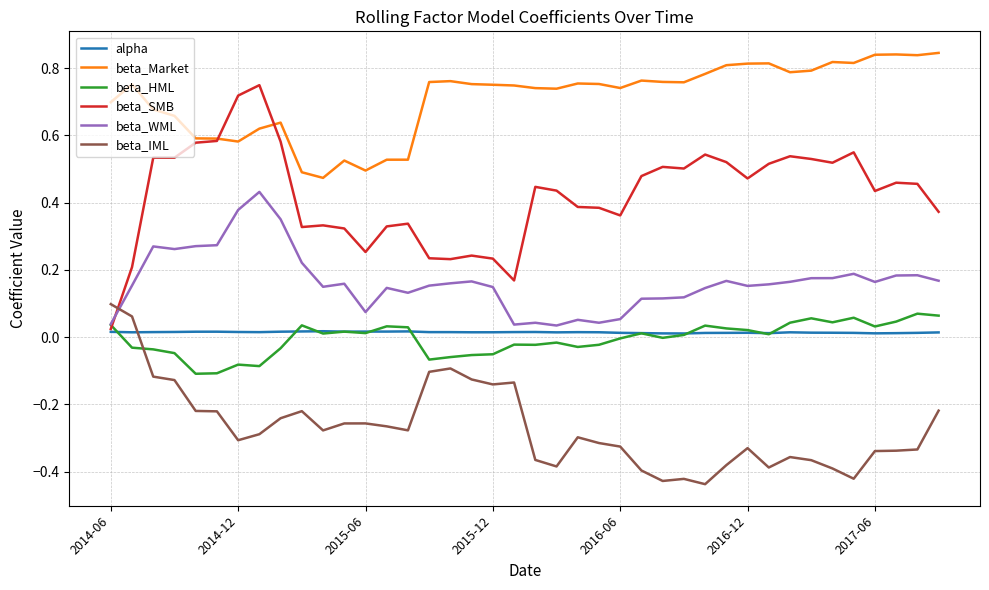

What are all the series names shown in the legend?

alpha, beta_Market, beta_HML, beta_SMB, beta_WML, beta_IML